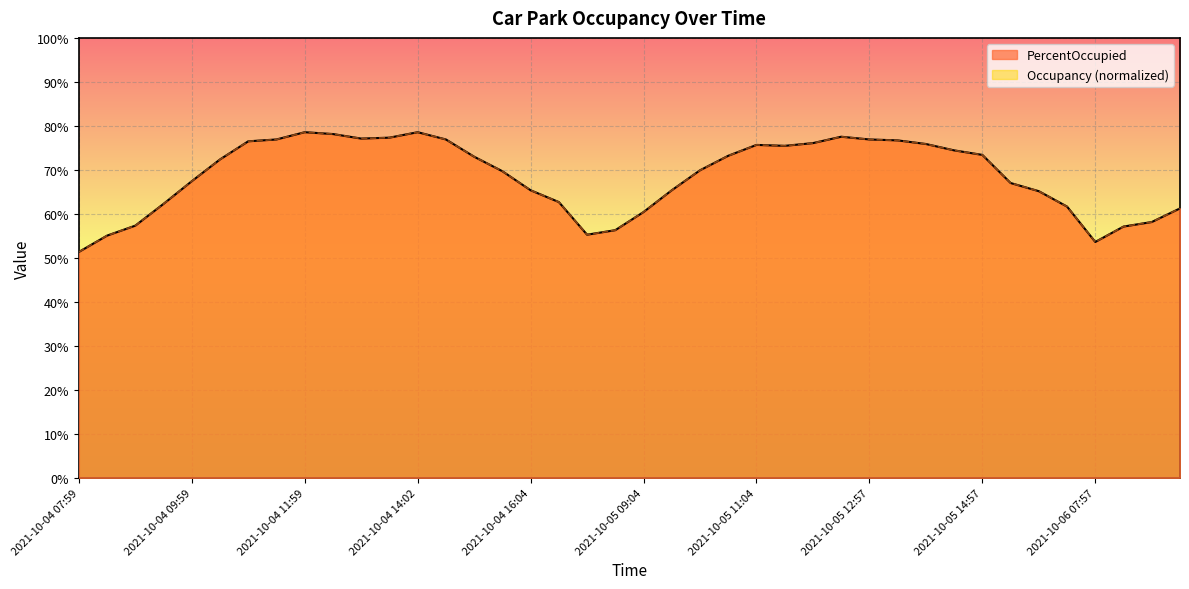

Rank the categories by Occupancy value from highest to lowest.

2021-10-04 11:59, 2021-10-04 14:02, 2021-10-04 12:29, 2021-10-05 12:17, 2021-10-04 13:29, 2021-10-04 12:56, 2021-10-04 11:25, 2021-10-04 14:29, 2021-10-05 12:57, 2021-10-05 13:30, 2021-10-04 10:59, 2021-10-05 12:04, 2021-10-05 13:57, 2021-10-05 11:04, 2021-10-05 11:30, 2021-10-05 14:30, 2021-10-05 14:57, 2021-10-05 10:30, 2021-10-04 14:57, 2021-10-04 10:26, 2021-10-05 10:04, 2021-10-04 15:30, 2021-10-04 09:59, 2021-10-05 15:30, 2021-10-04 16:04, 2021-10-05 09:30, 2021-10-05 15:57, 2021-10-04 16:31, 2021-10-04 09:32, 2021-10-05 16:30, 2021-10-06 09:30, 2021-10-05 09:04, 2021-10-06 08:57, 2021-10-04 08:59, 2021-10-06 08:30, 2021-10-05 08:30, 2021-10-05 07:57, 2021-10-04 08:25, 2021-10-06 07:57, 2021-10-04 07:59